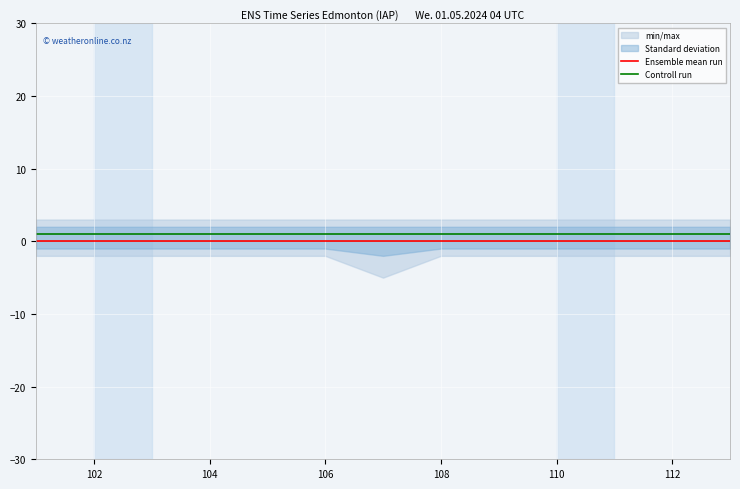

True or false: Controll run and Ensemble mean run intersect in this chart.

False